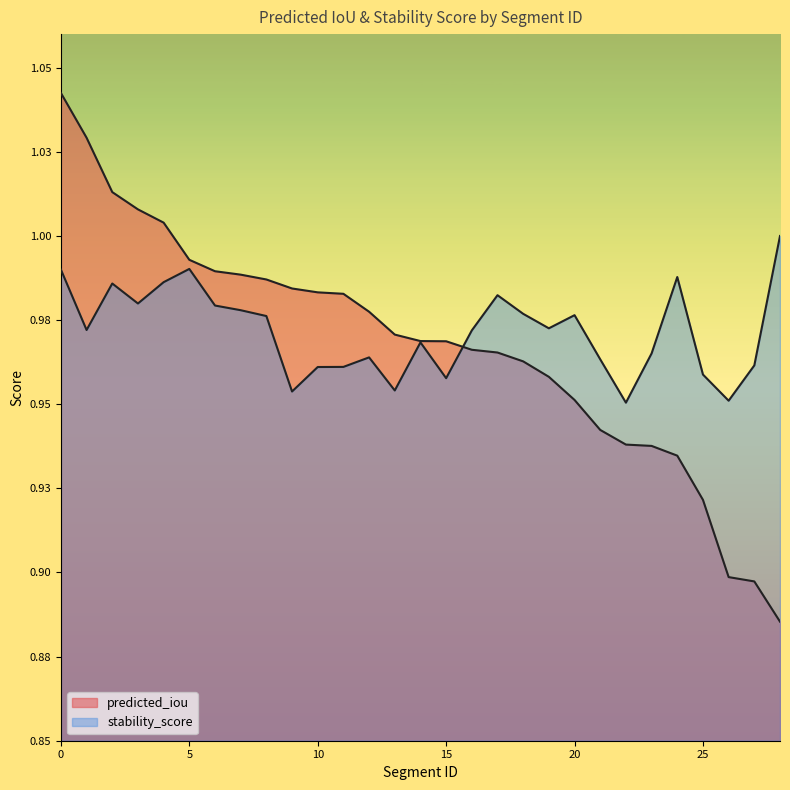

Is the value of predicted_iou at 5 greater than the value of stability_score at 15?

Yes